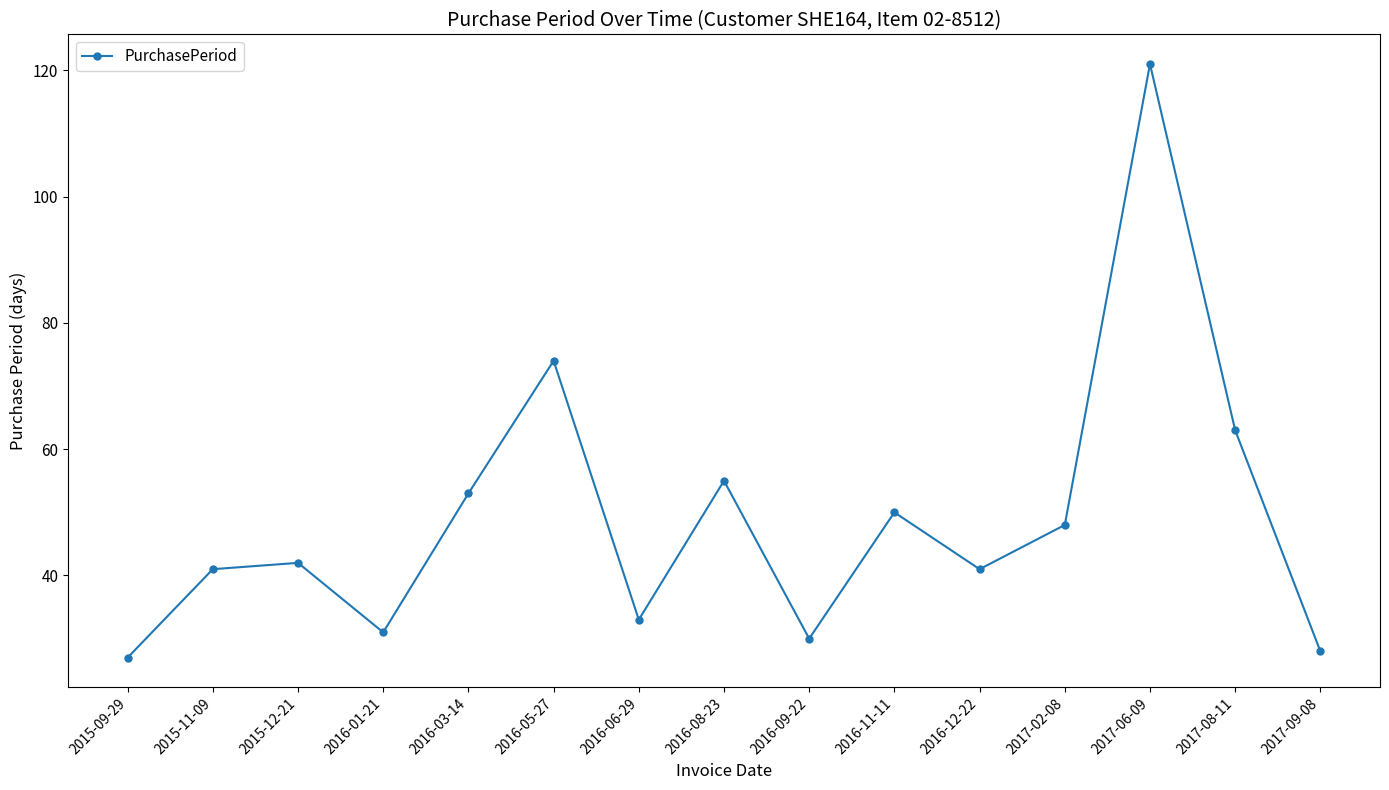

True or false: there are more than 2 points higher than both neighbors.

True